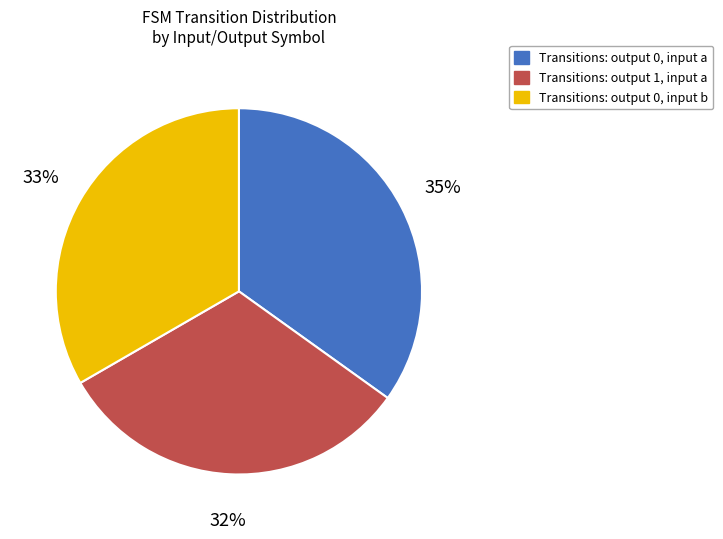

To the nearest percent, what percentage of the pie is Transitions: output 1, input a?

32%